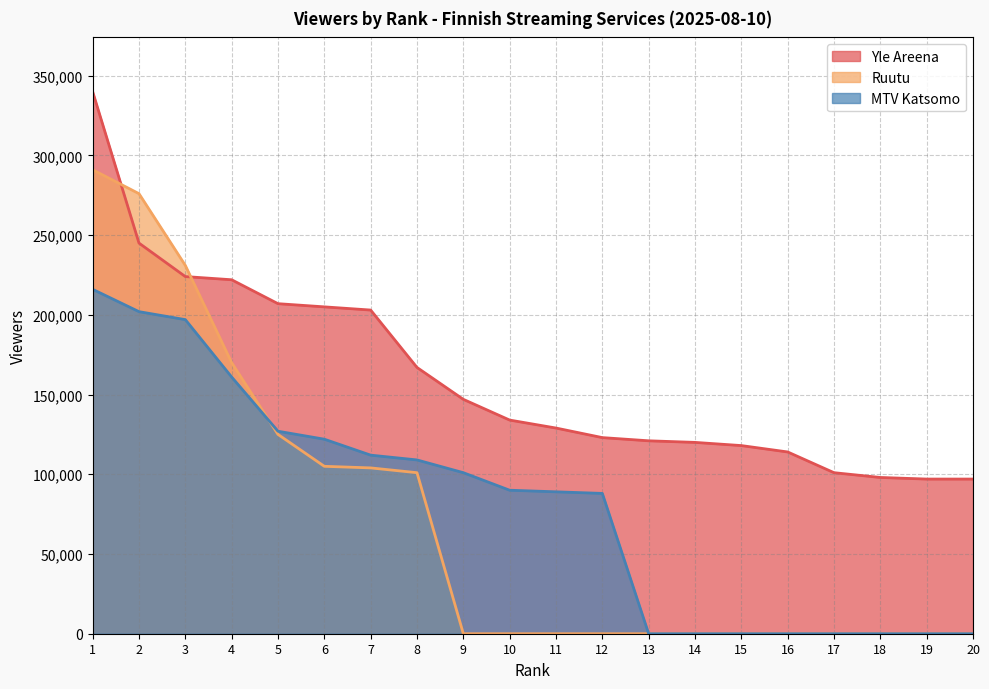

The Yle Areena series shows 207000 at 5. True or false?

True